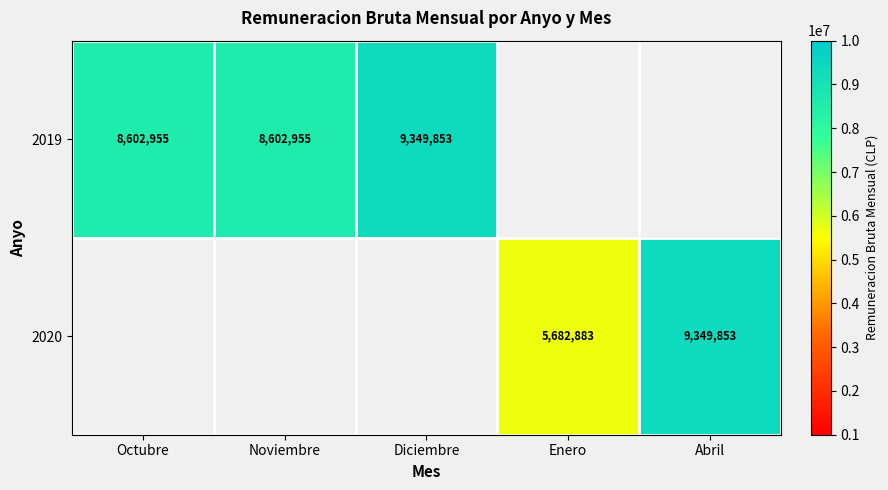

What is the maximum value shown in the chart?

9349853.0